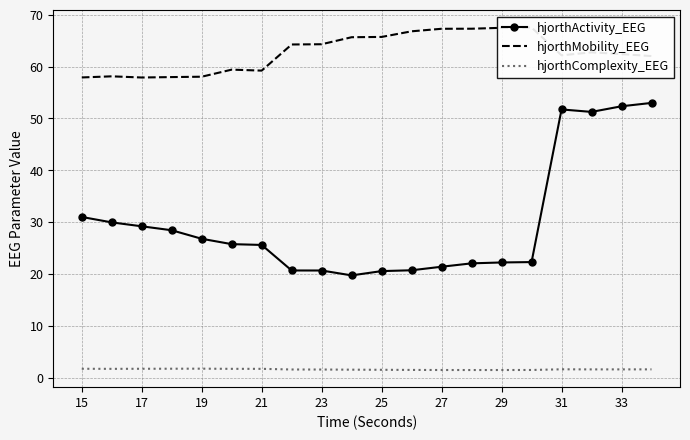

Is it true that hjorthActivity_EEG equals 31.0 at 15?

True